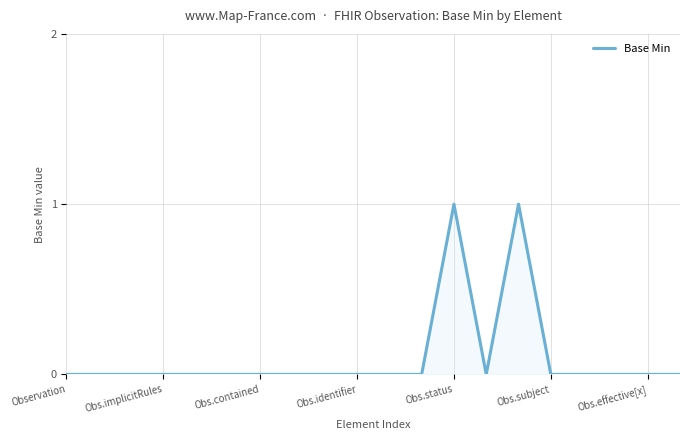

Is this an area chart (filled region under the line)?

Yes